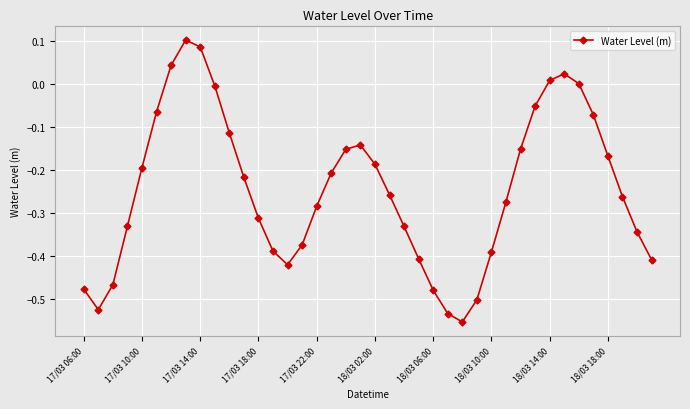

What is the sum of all values?

-9.8